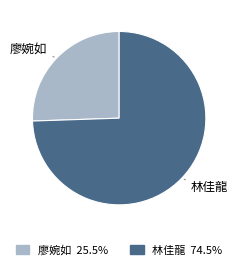

Which category accounts for the majority?

林佳龍